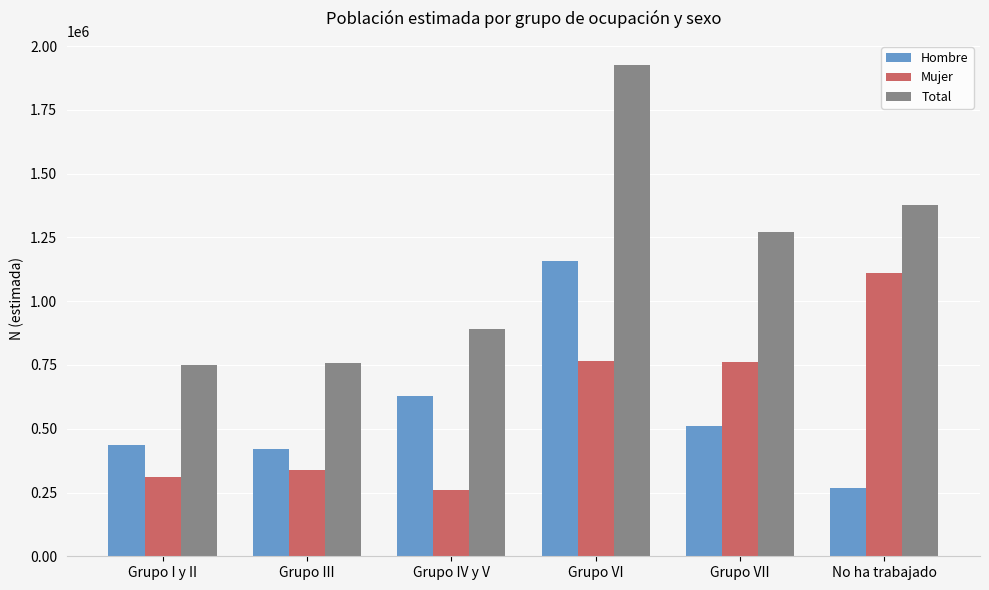

At Grupo I y II, list the series in order from smallest to largest.

Mujer, Hombre, Total